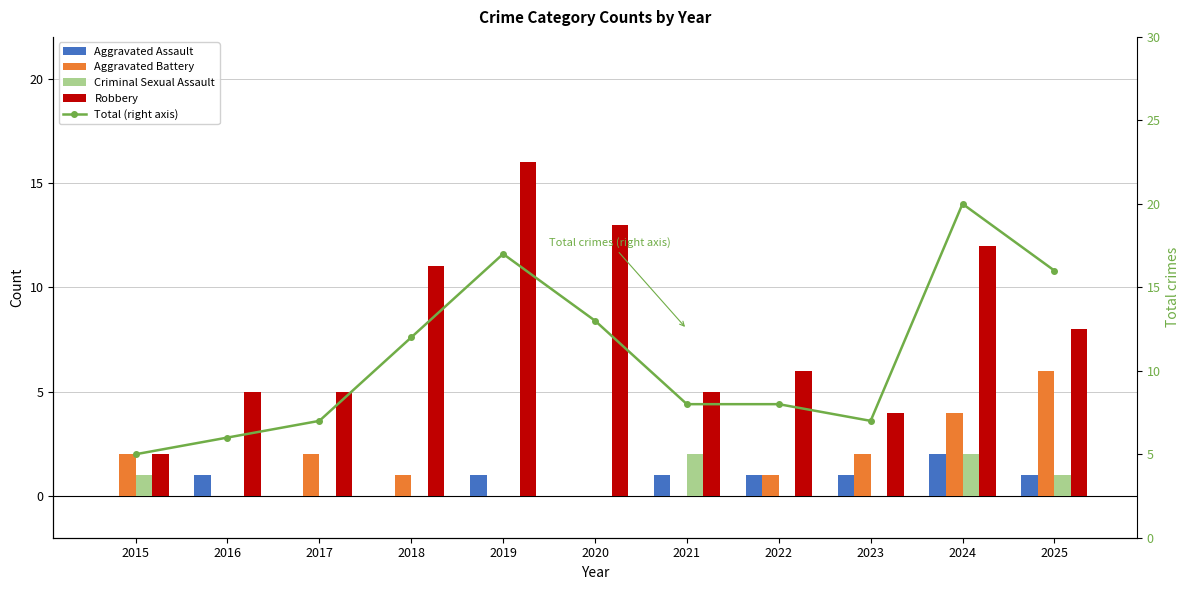

Reading left to right, transcribe all the data shown in this chart.

Aggravated Assault: 0	1	0	0	1	0	1	1	1	2	1
Aggravated Battery: 2	0	2	1	0	0	0	1	2	4	6
Criminal Sexual Assault: 1	0	0	0	0	0	2	0	0	2	1
Robbery: 2	5	5	11	16	13	5	6	4	12	8
Total (right axis): 5	6	7	12	17	13	8	8	7	20	16